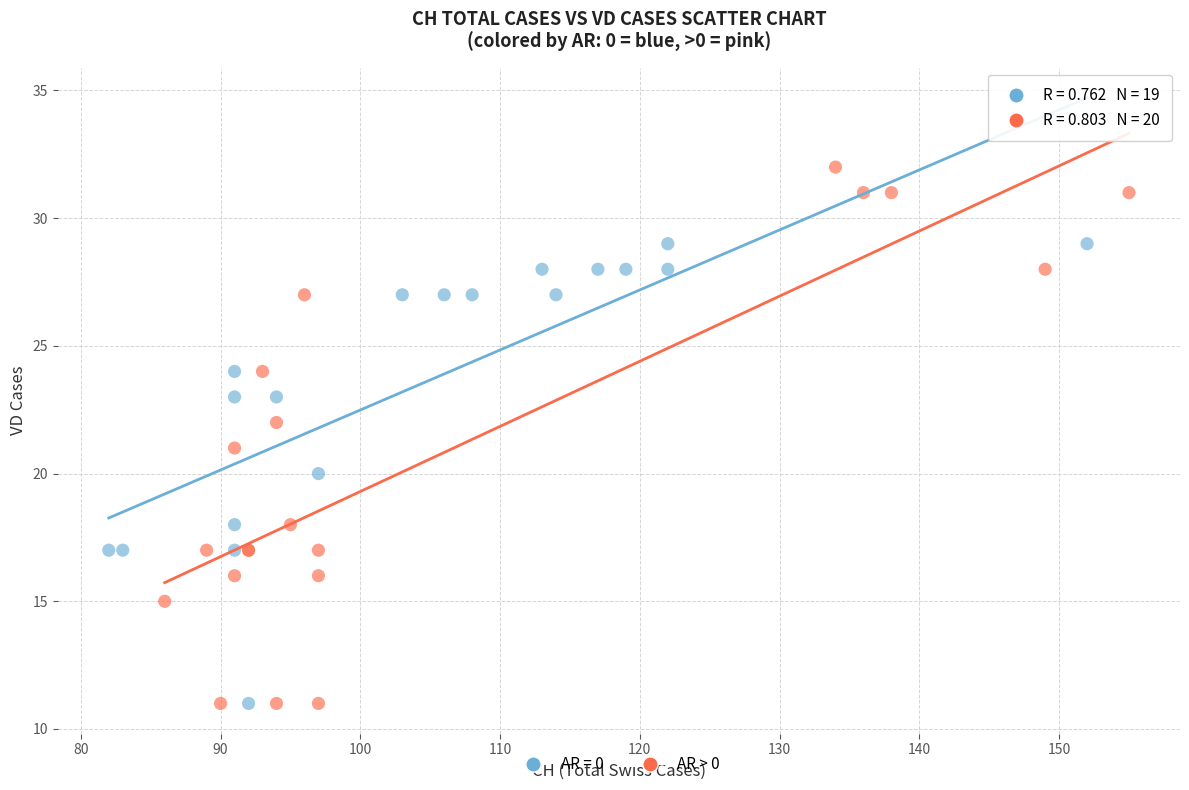

Which series reaches the maximum Y coordinate?

AR > 0